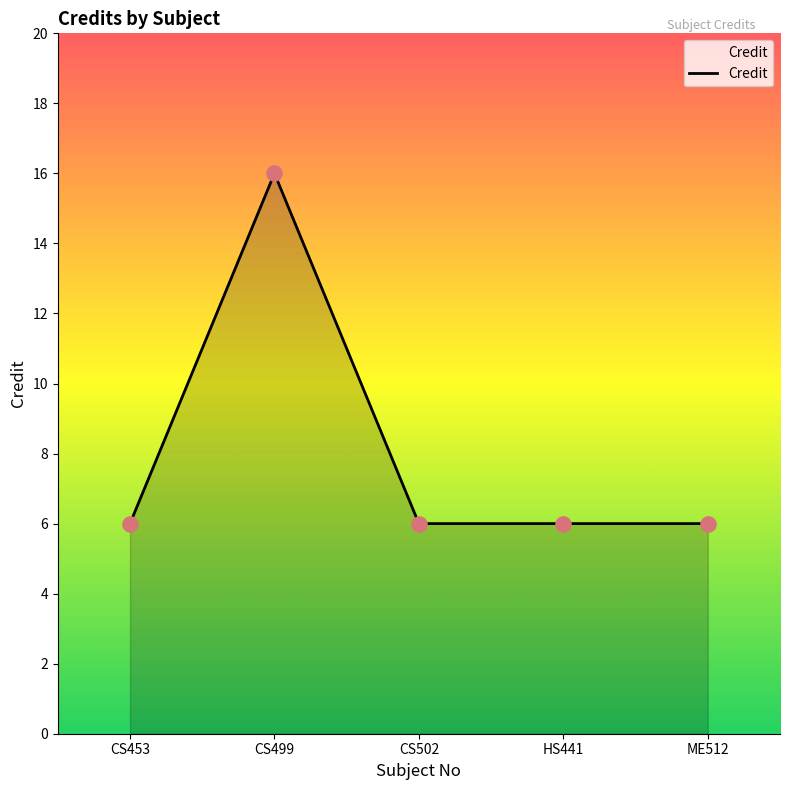

Approximately how many times larger is the value at CS499 compared to HS441?

2.7